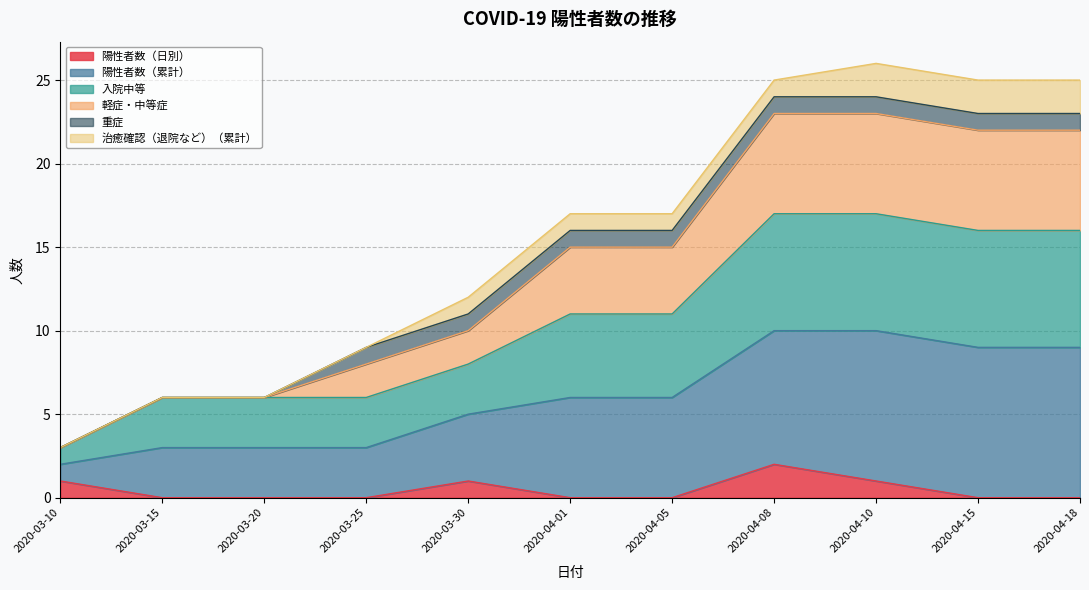

Is the value of 陽性者数（累計） at 2020-04-05 greater than the value of 入院中等 at 2020-03-25?

Yes